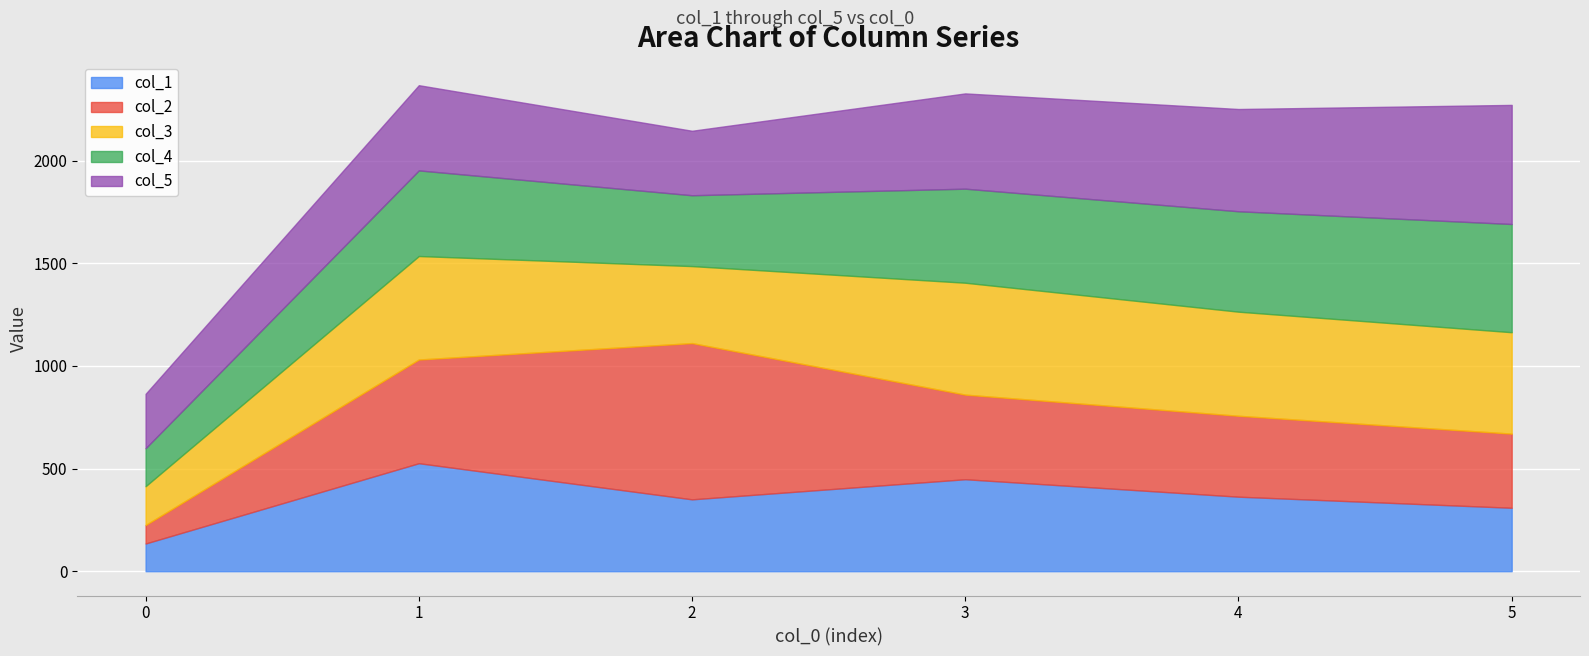

Which series has the widest spread of values?

col_2